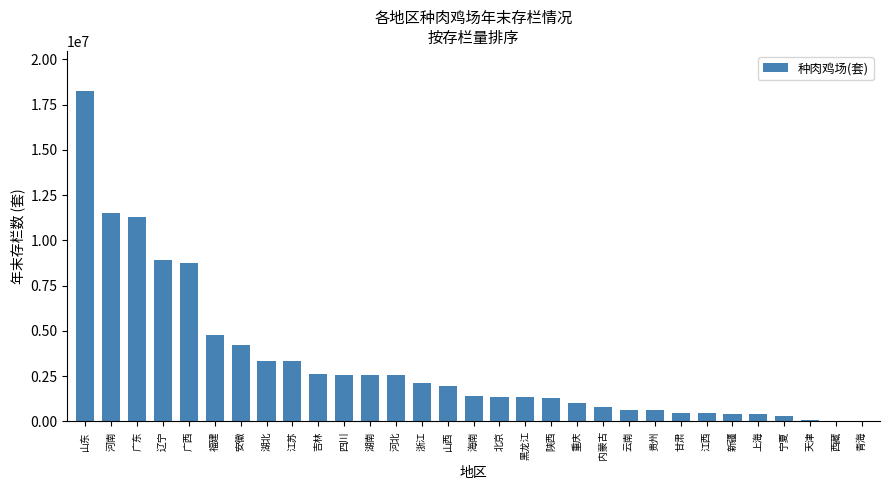

The value at 北京 is 1378690. True or false?

True